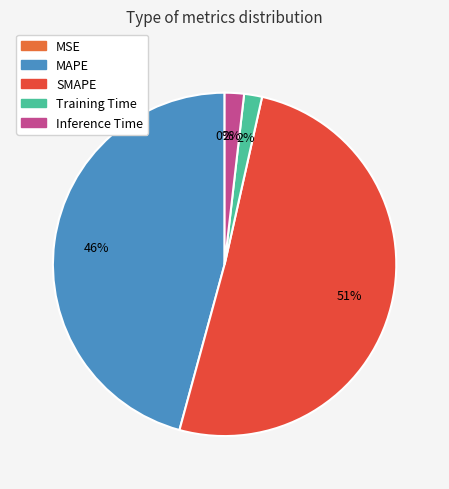

Is the sum of SMAPE and MSE greater than half?

Yes